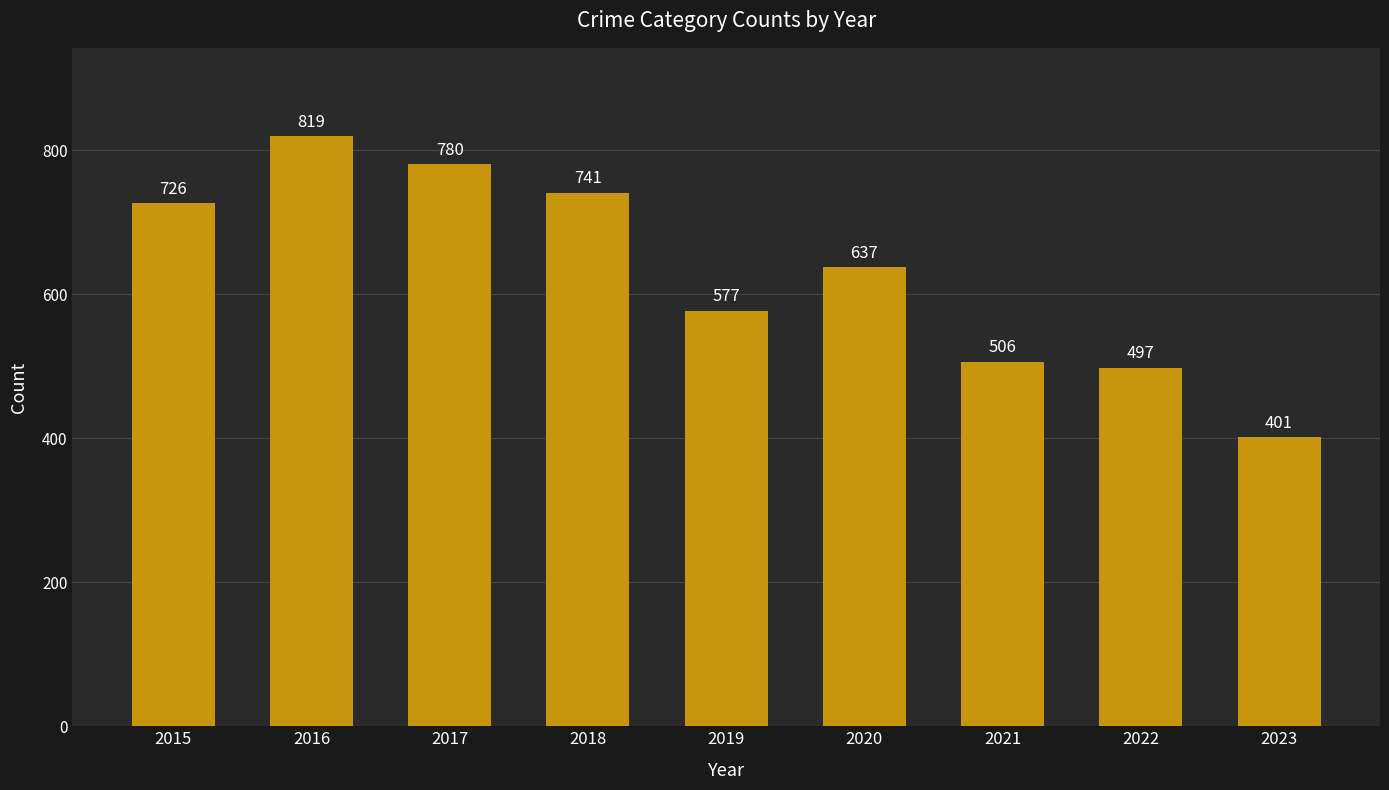

What is the sum of the values at 2016 and 2020?

1456